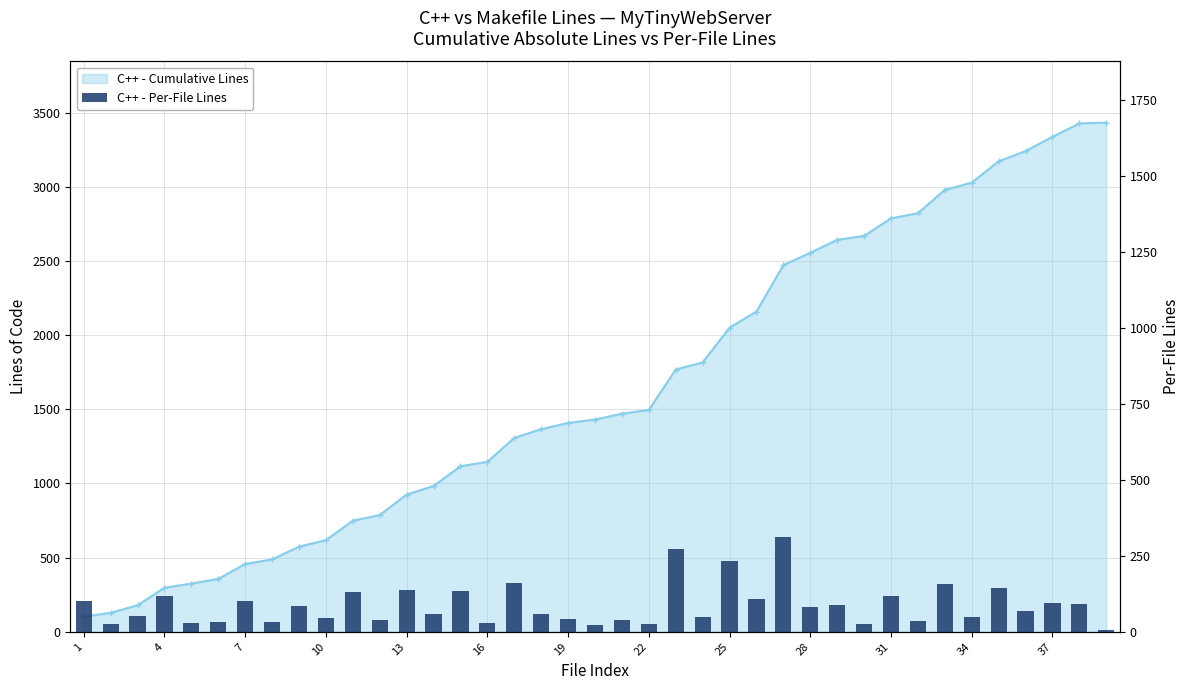

What is the sum of all values?

3433